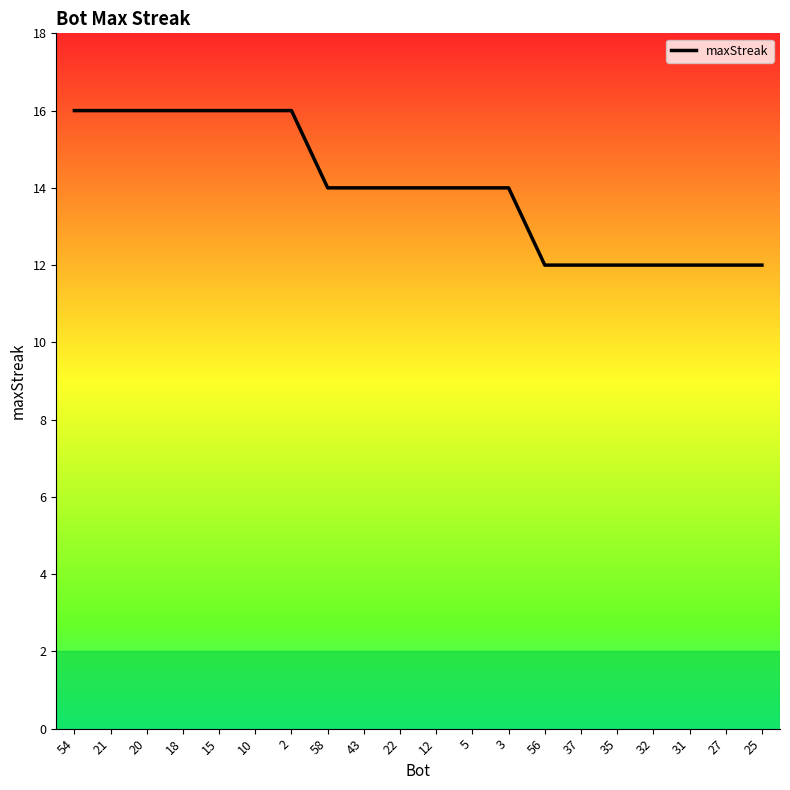

What is the change in value from 58 to 37?

-2